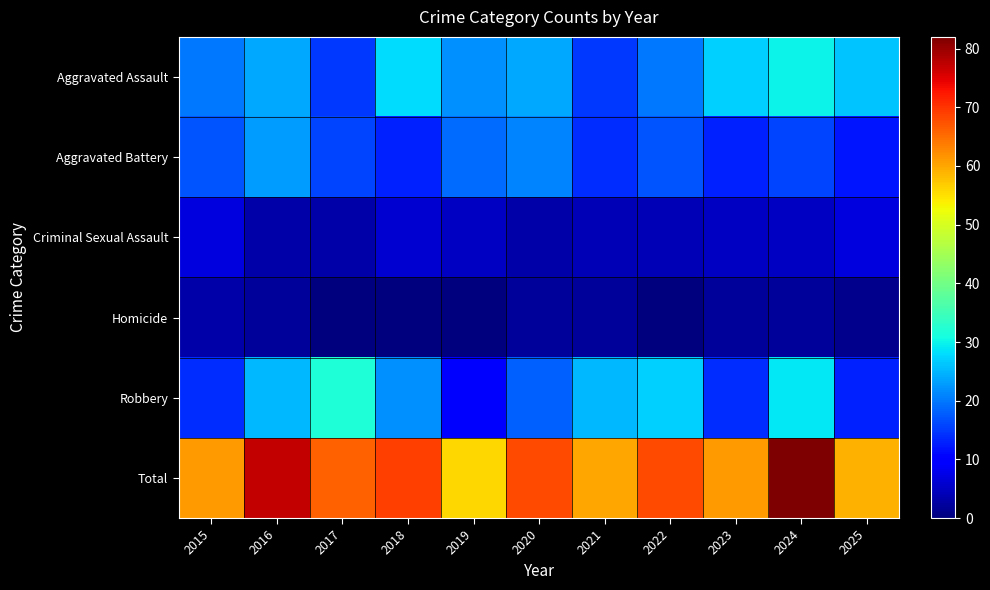

Which series changed the most between 2016 and 2025?

Total